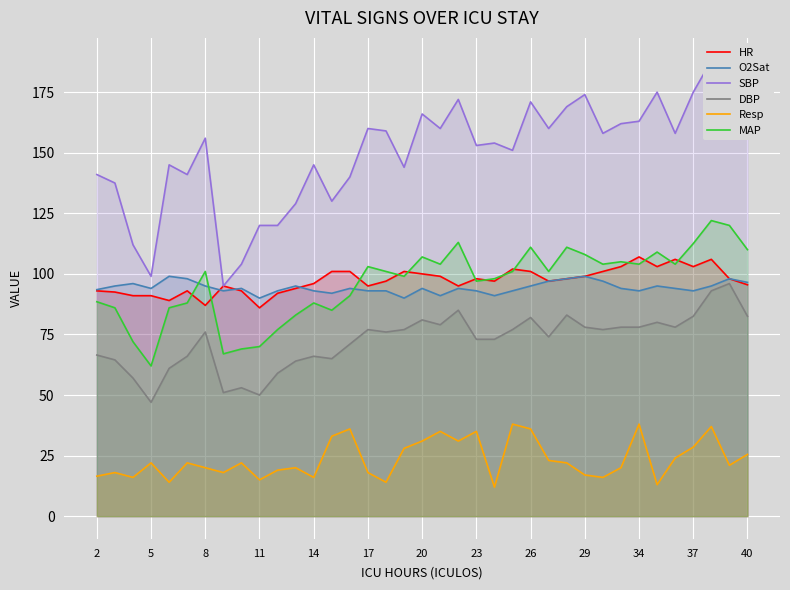

Which series has the largest total across all categories?

SBP